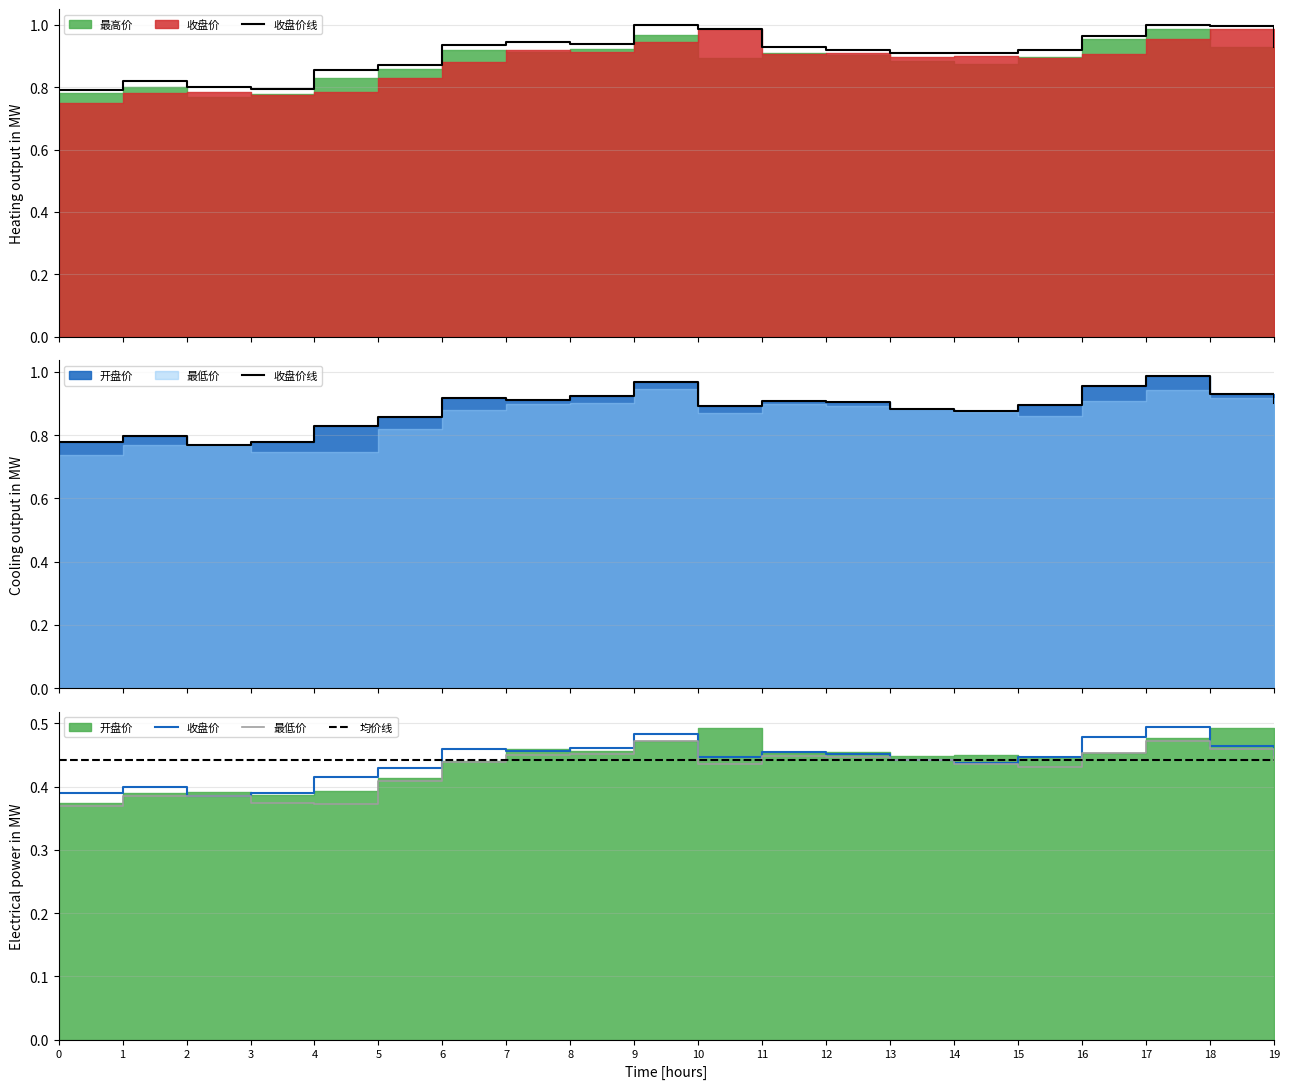

What is the difference between the maximum and minimum values in the 最高价 series?

0.2